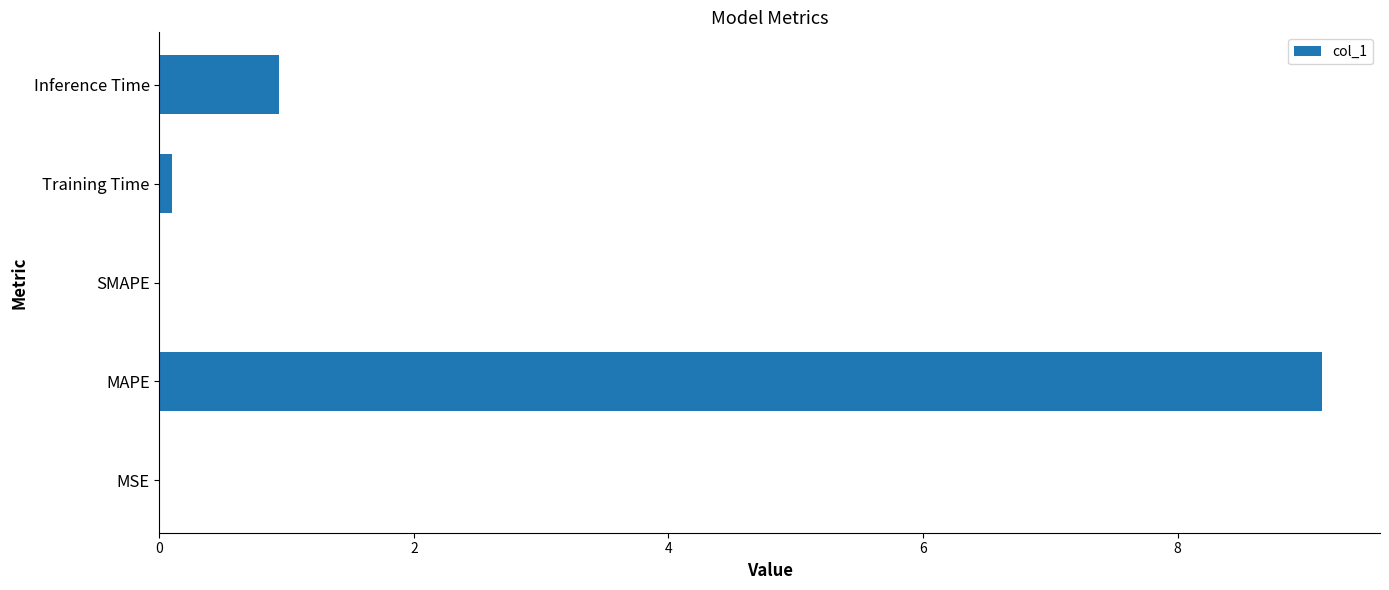

At which category does the chart reach its peak across all series?

MAPE